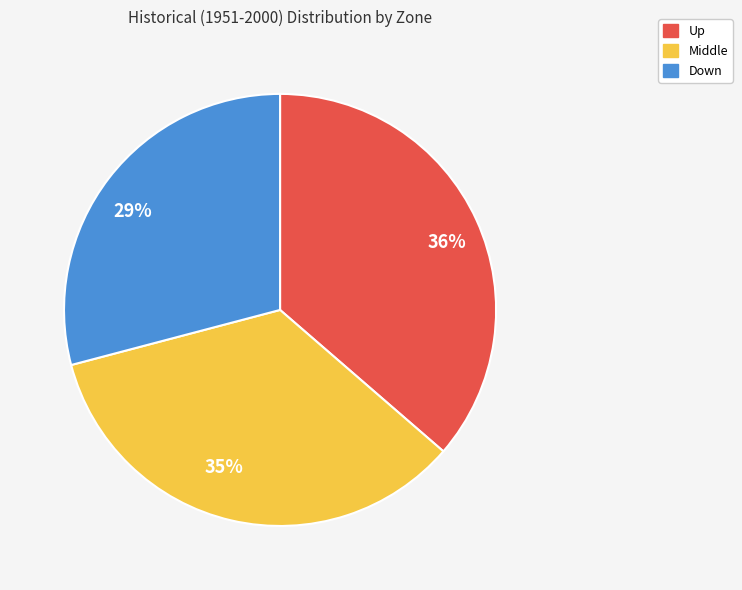

Approximately how many times larger is the value at Up compared to Down?

1.2